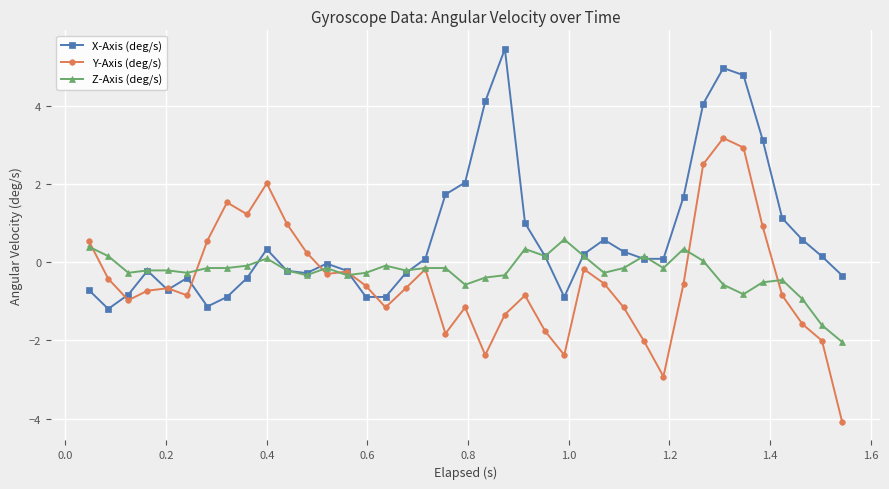

True or false: X-Axis (deg/s) has more than 2 points higher than both neighbors.

True